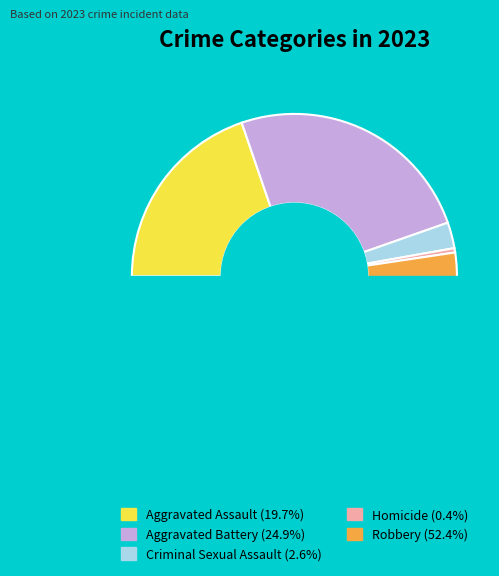

Rank the categories by value from lowest to highest.

Homicide, Criminal Sexual Assault, Aggravated Assault, Aggravated Battery, Robbery